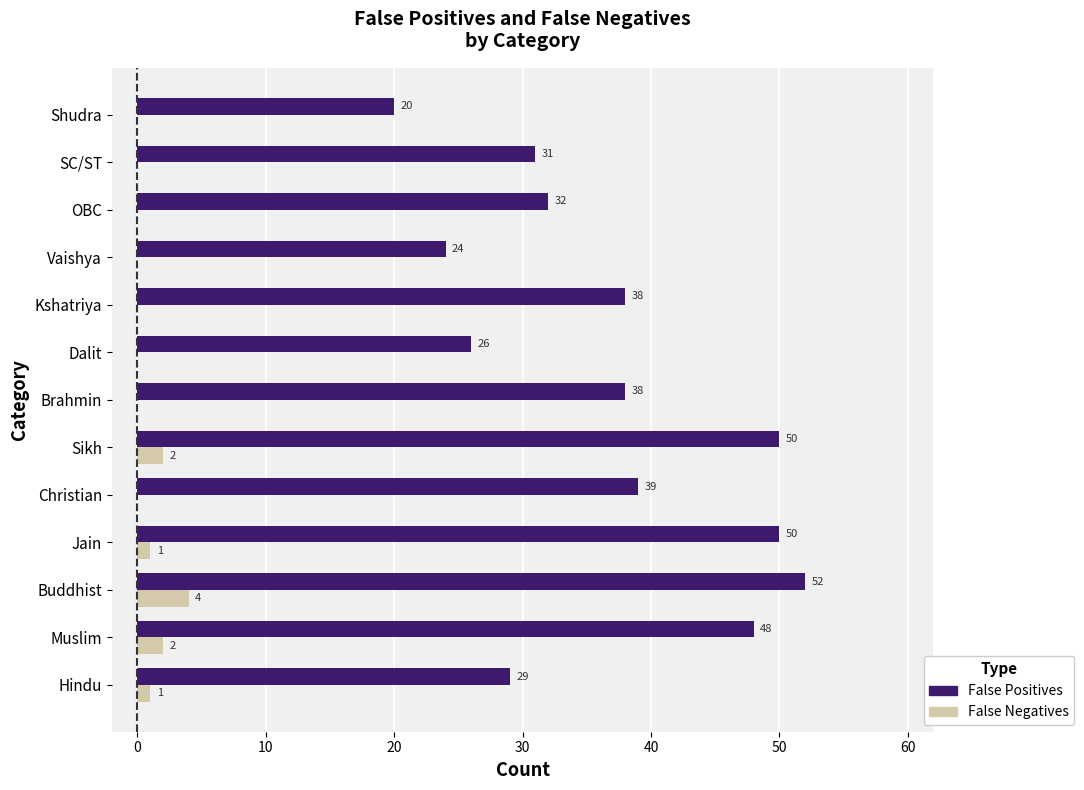

Is it true that False Positives equals 50 at Sikh?

True